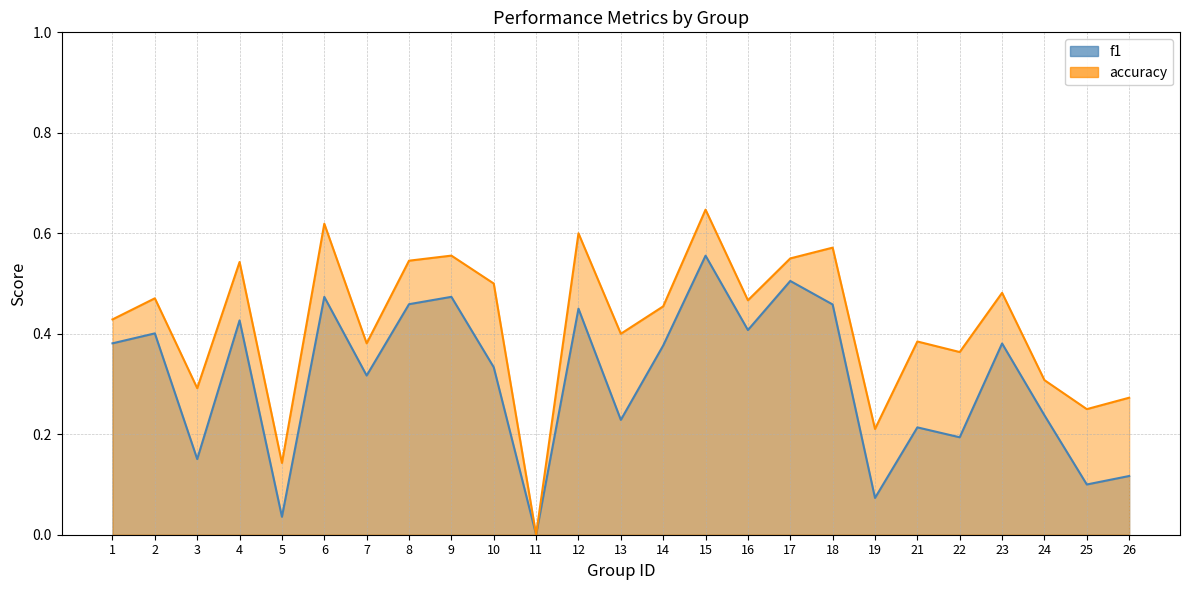

Reading left to right, what are all the values shown in this chart?

f1: 0.4	0.4	0.2	0.4	0.0	0.5	0.3	0.5	0.5	0.3	0.0	0.5	0.2	0.4	0.6	0.4	0.5	0.5	0.1	0.2	0.2	0.4	0.2	0.1	0.1
accuracy: 0.4	0.5	0.3	0.5	0.1	0.6	0.4	0.5	0.6	0.5	0.0	0.6	0.4	0.5	0.6	0.5	0.6	0.6	0.2	0.4	0.4	0.5	0.3	0.2	0.3